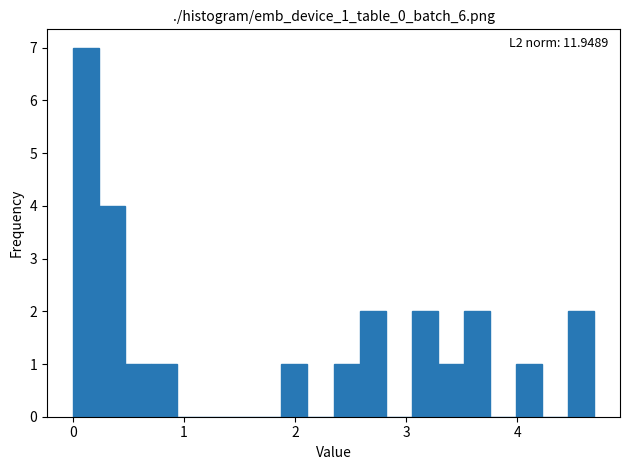

Around what value on the x-axis is the tallest bar? Give the approximate position of its centre, as read against the axis.

0.1